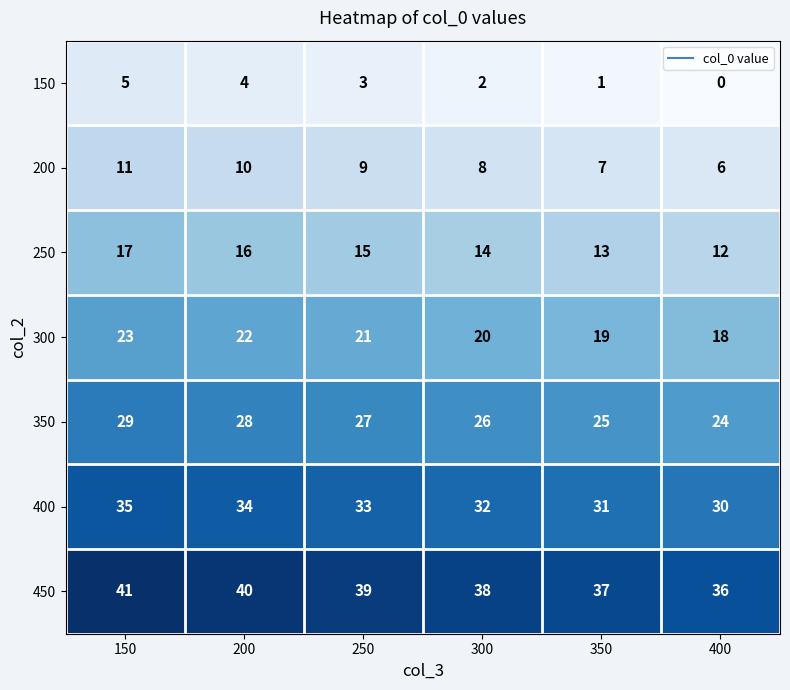

Count the number of categories in the chart.

6